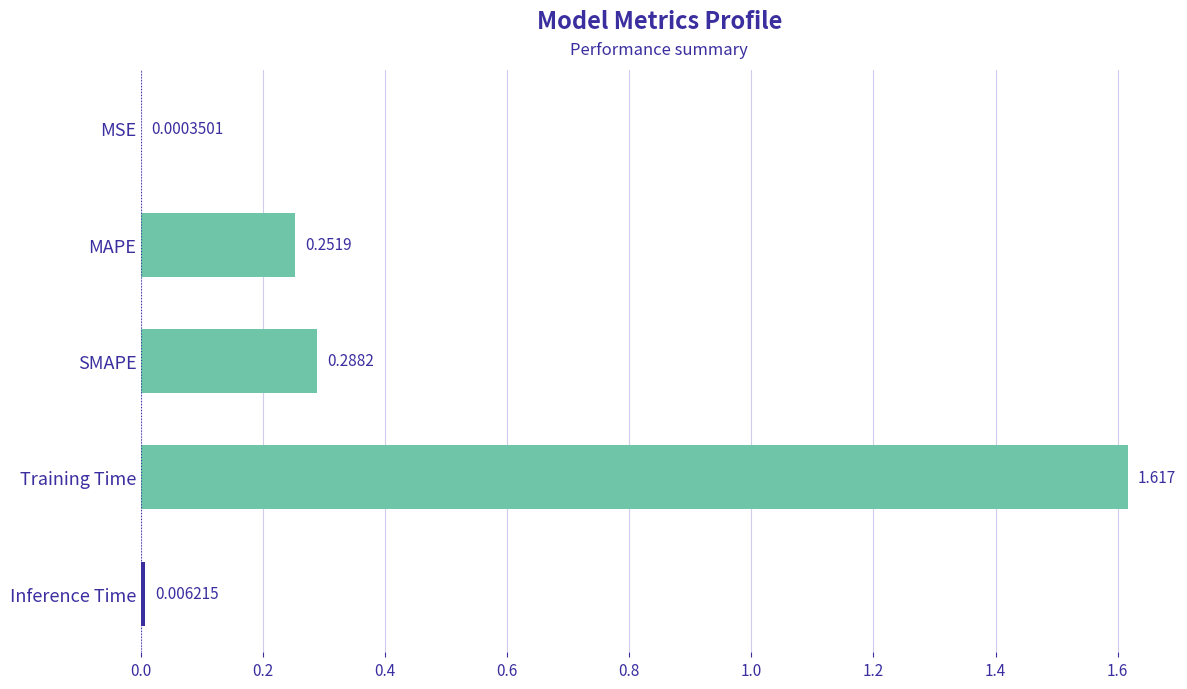

Which category has the highest value across all series?

Training Time